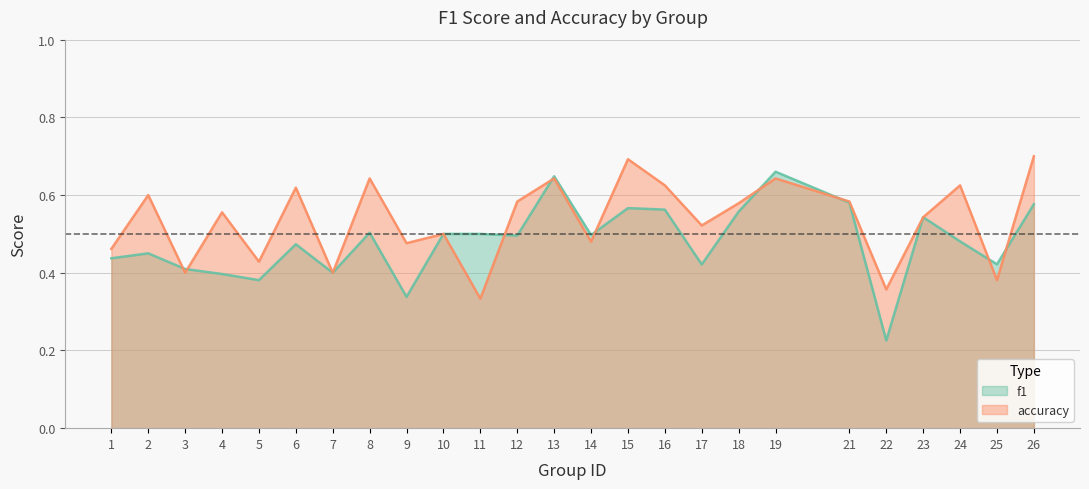

True or false: f1 and accuracy intersect in this chart.

True